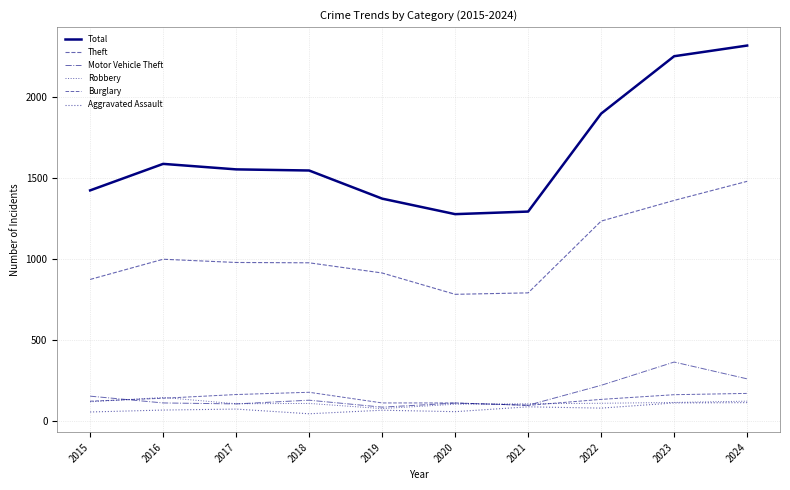

How many categories are shown in the chart?

10